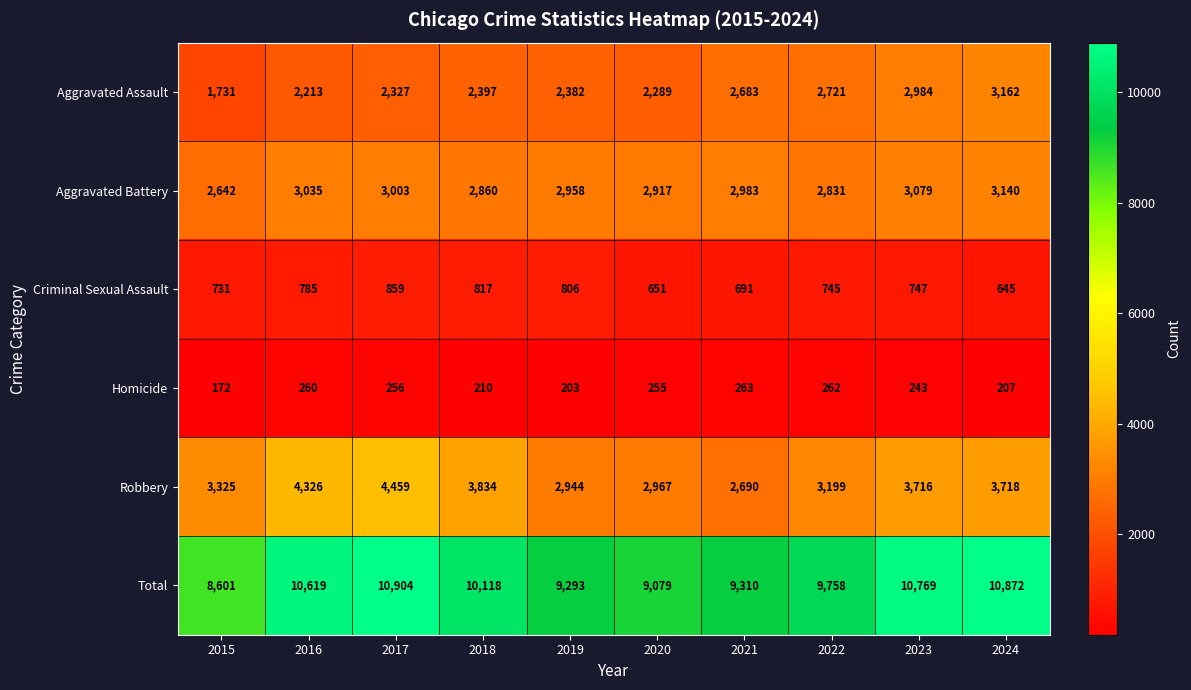

What is the sum of all Robbery values?

35178